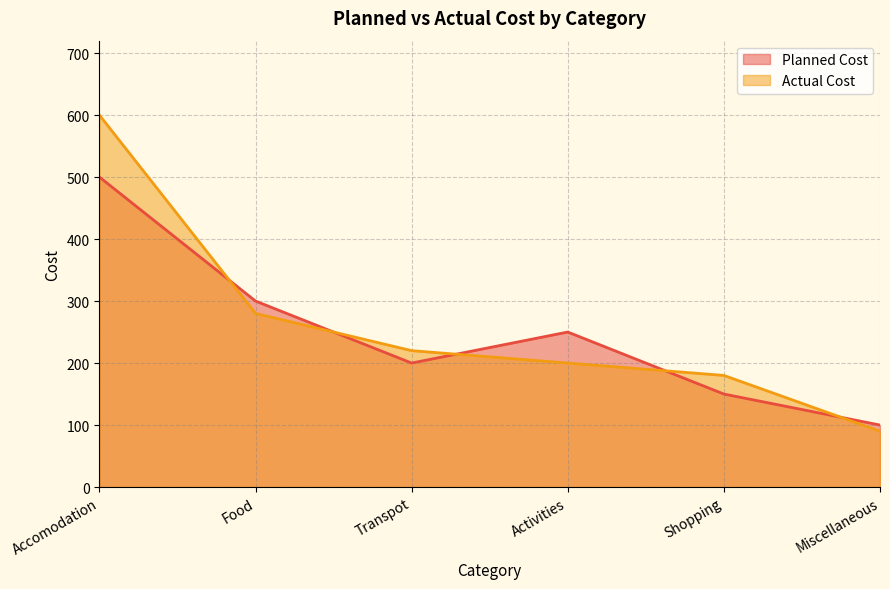

How many interior local valleys does the Planned Cost series have?

1